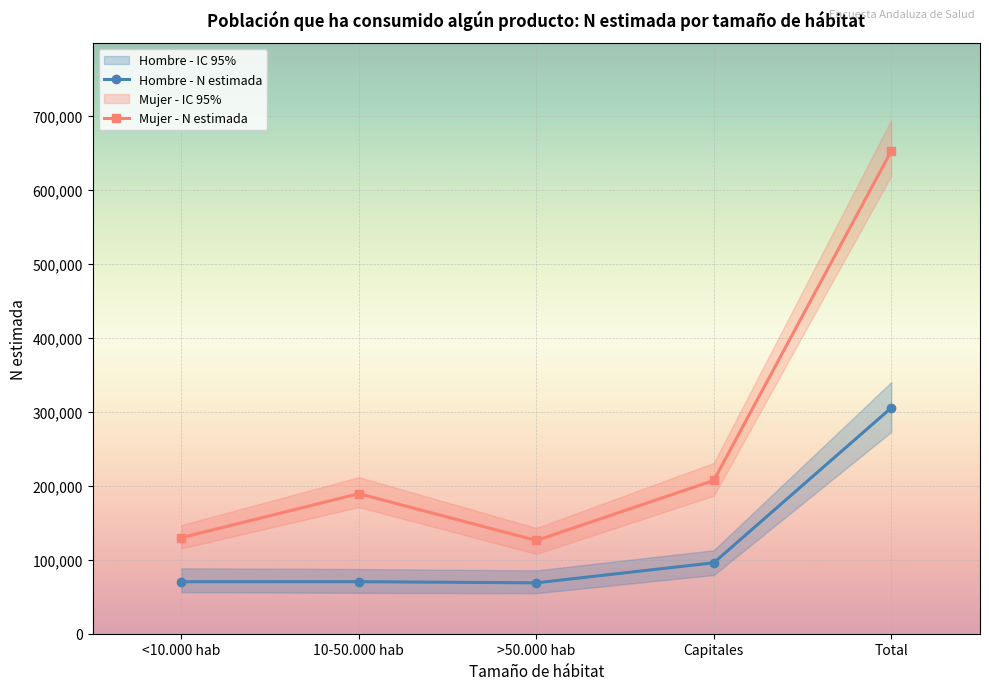

What is the difference between the maximum and minimum values in the Mujer - N estimada series?

526428